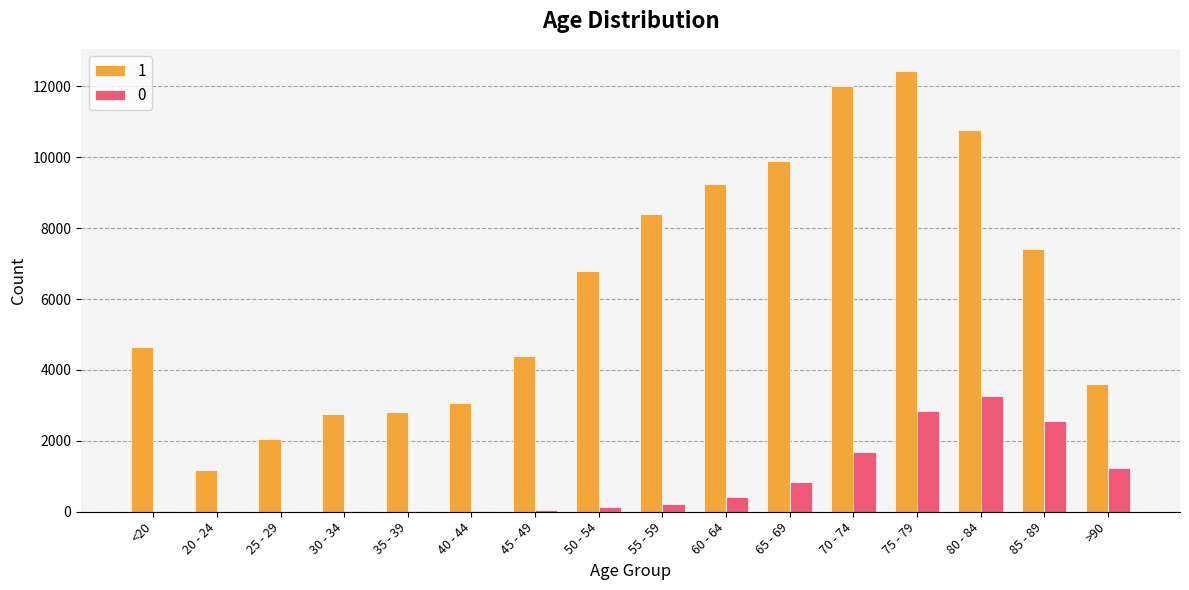

Which series changed the most between 40 - 44 and 80 - 84?

1